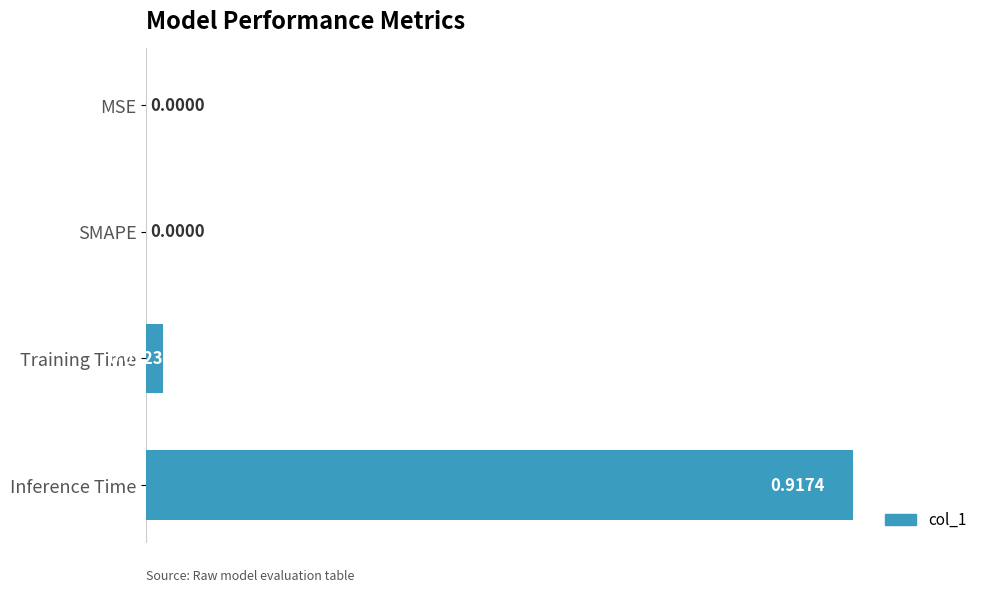

How many values are above zero?

2